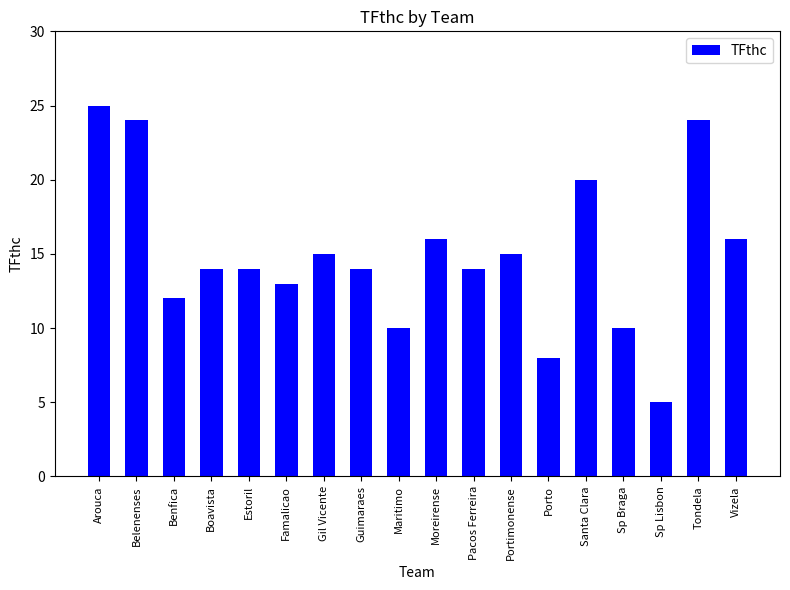

The chart shows a value of 27 at Vizela. True or false?

False